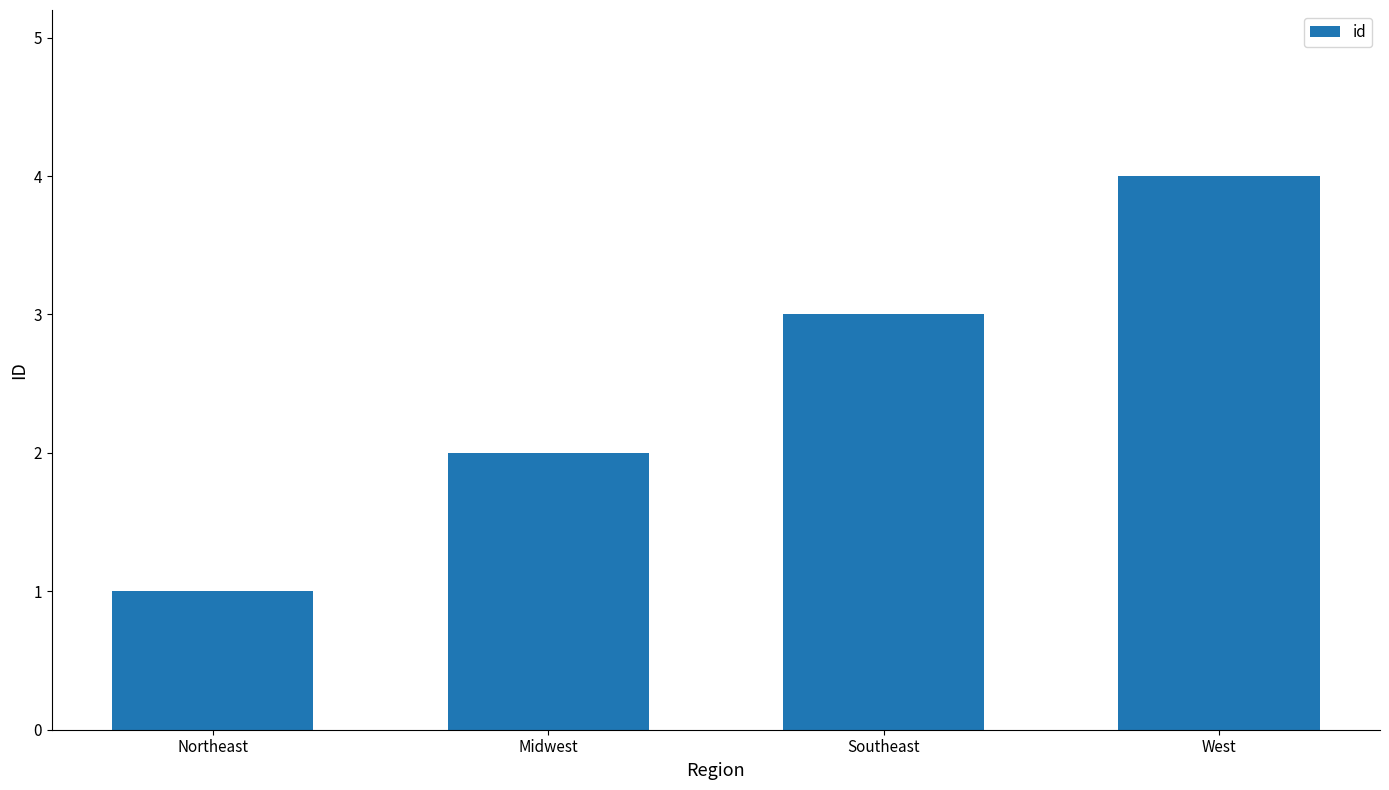

What is the difference between the values at Southeast and Northeast?

2